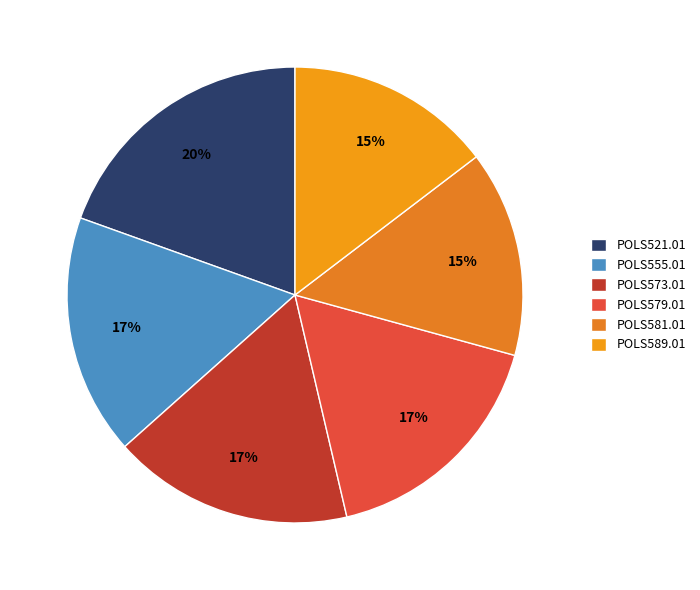

The POLS579.01 slice represents 27% of the pie. True or false?

False